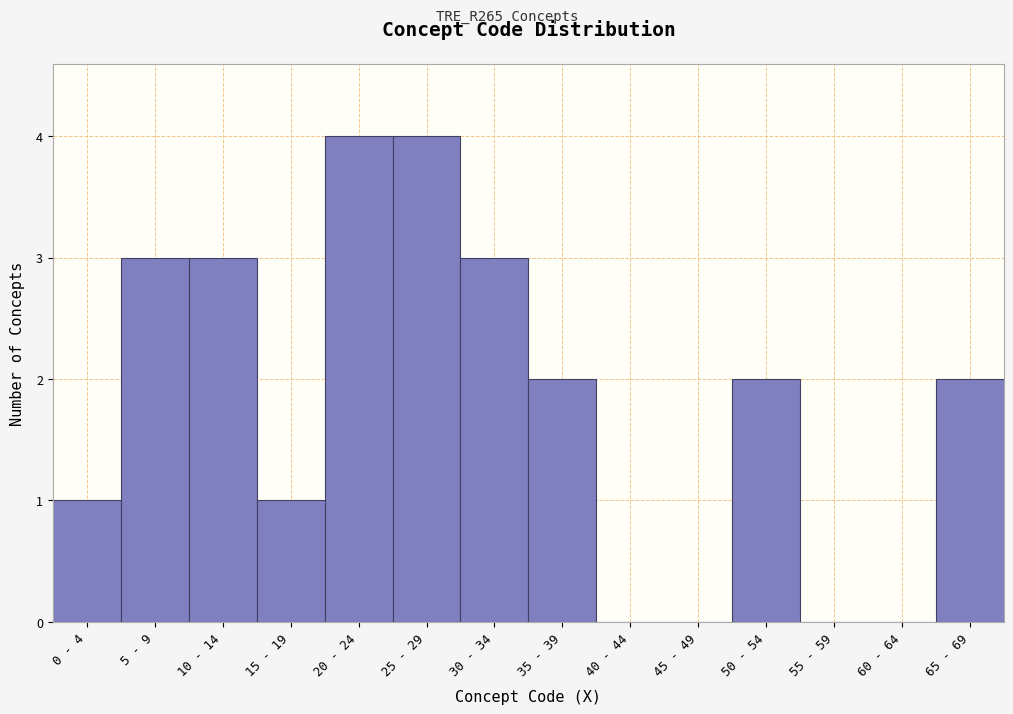

Reading left to right, what are all the values shown in this chart?

0 - 4=1	5 - 9=3	10 - 14=3	15 - 19=1	20 - 24=4	25 - 29=4	30 - 34=3	35 - 39=2	40 - 44=0	45 - 49=0	50 - 54=2	55 - 59=0	60 - 64=0	65 - 69=2